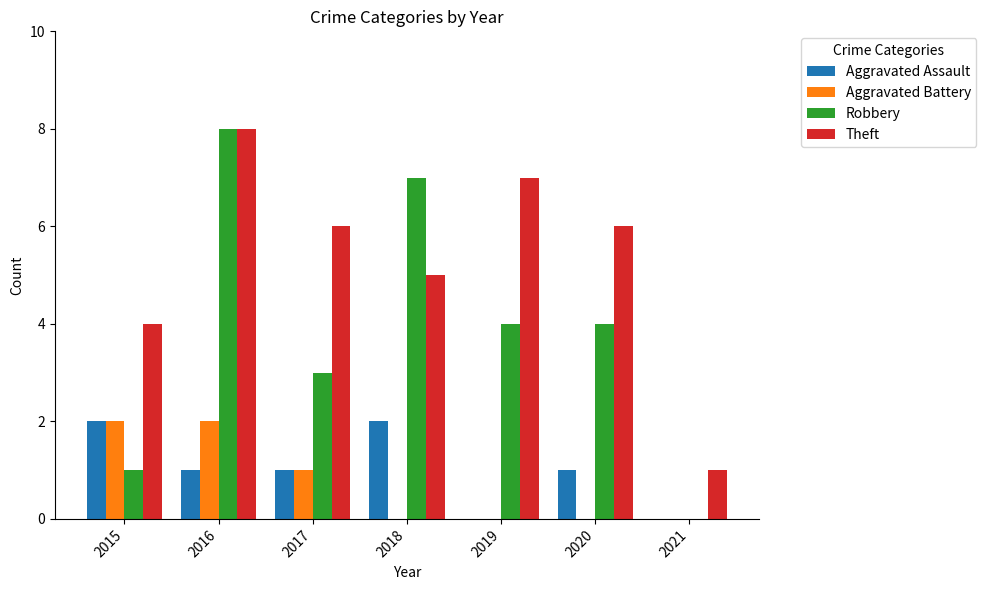

Which series changed the most between 2015 and 2021?

Theft